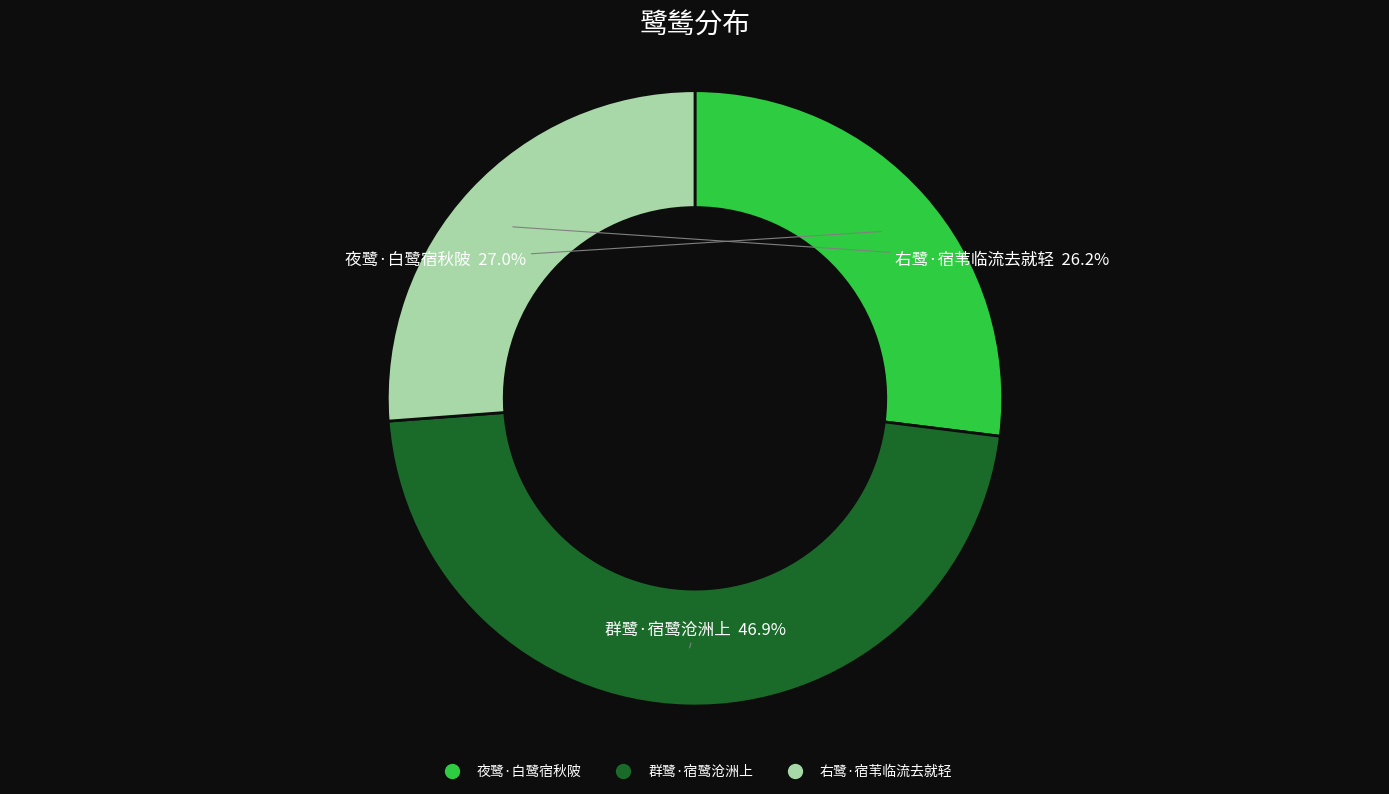

Rank the categories by value from lowest to highest.

右鹭·宿苇临流去就轻, 夜鹭·白鹭宿秋陂, 群鹭·宿鹭沧洲上